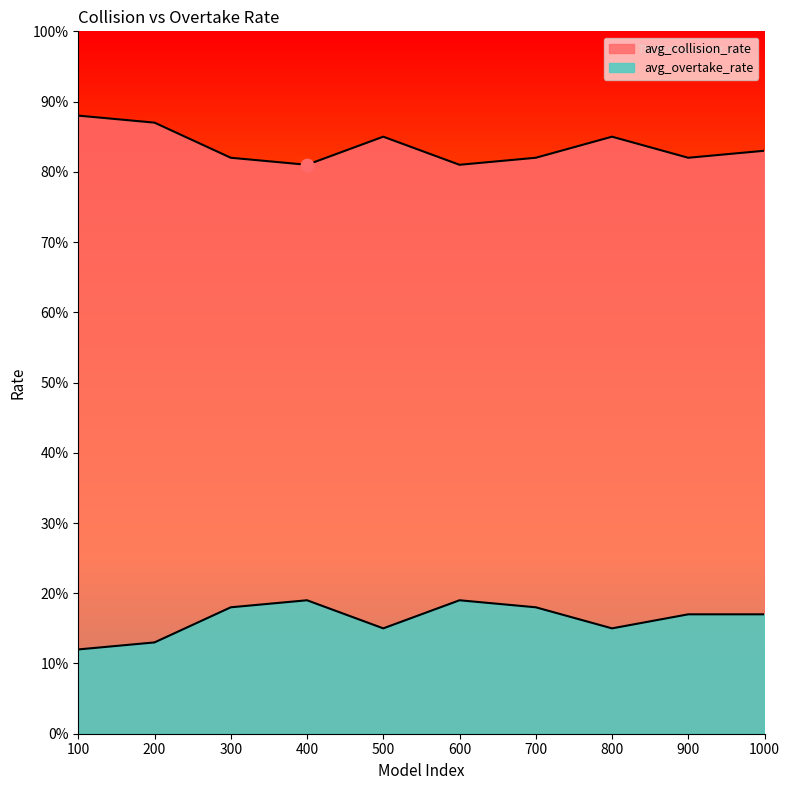

Which series has the largest total across all categories?

avg_collision_rate